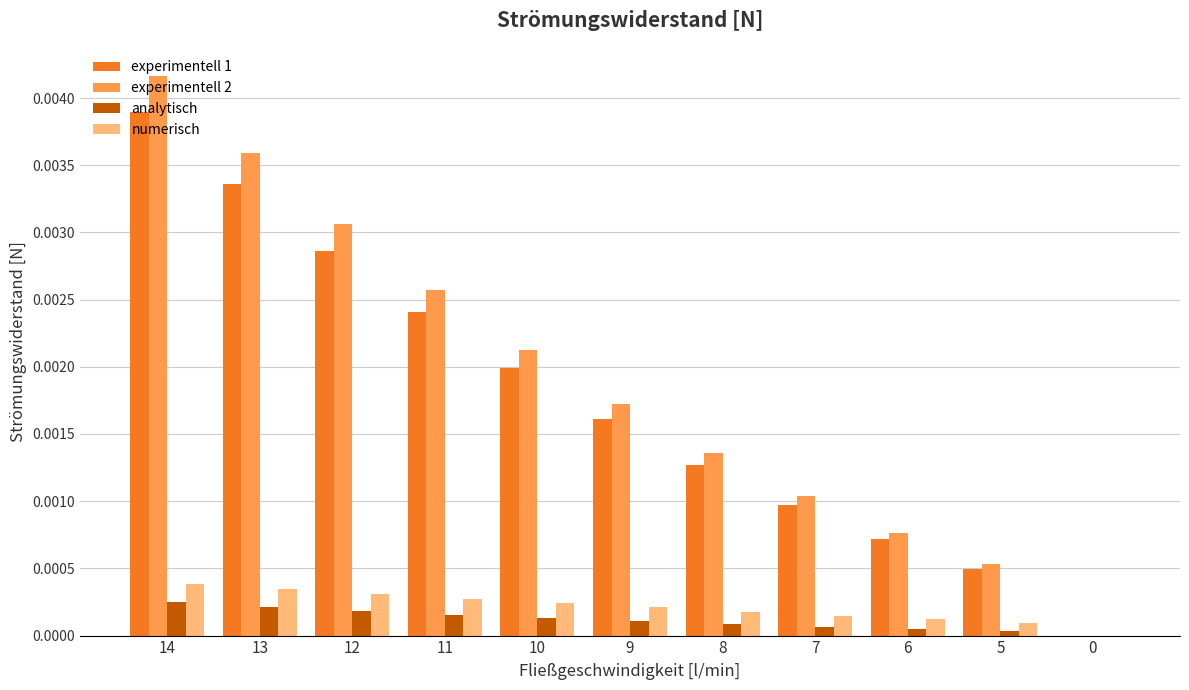

True or false: numerisch has a value of 0.0 at 14.

True